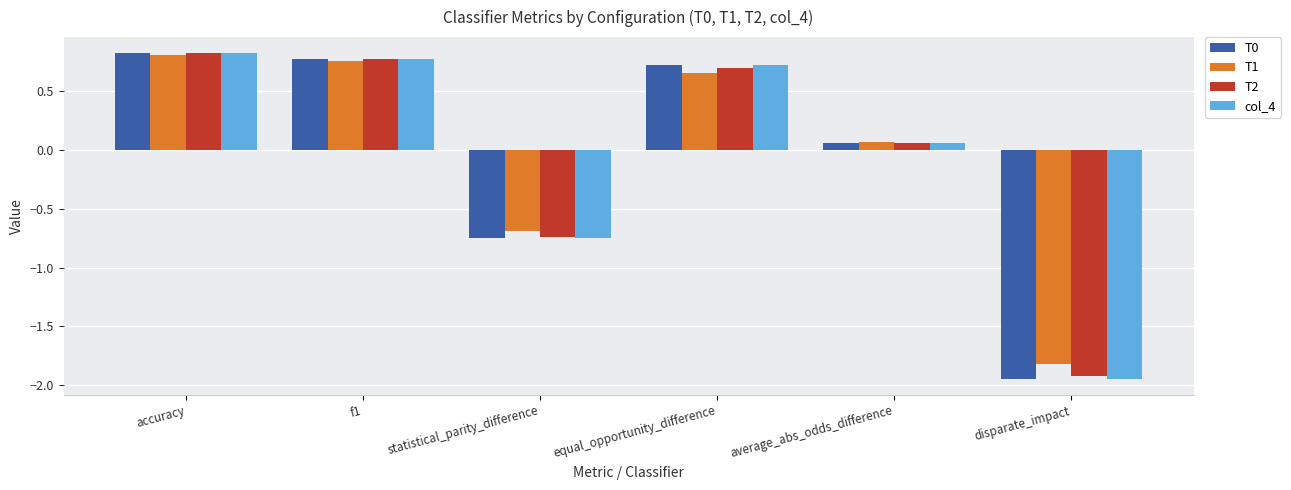

At which label does T0 reach its minimum?

disparate_impact